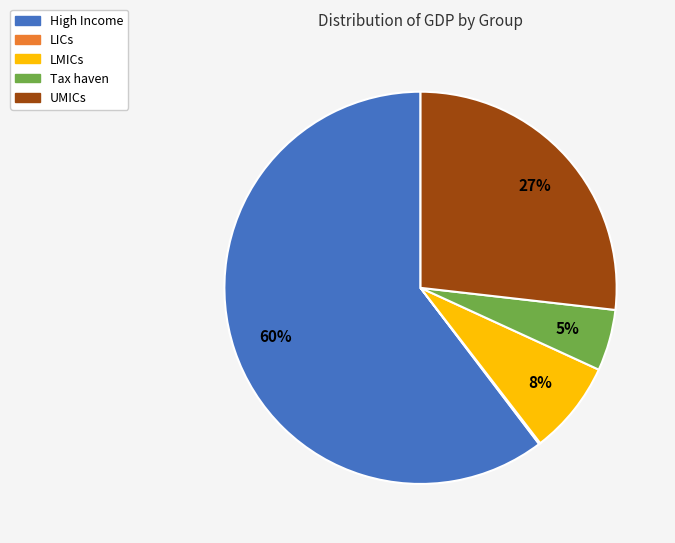

To the nearest percent, what percentage of the pie is High Income?

60%